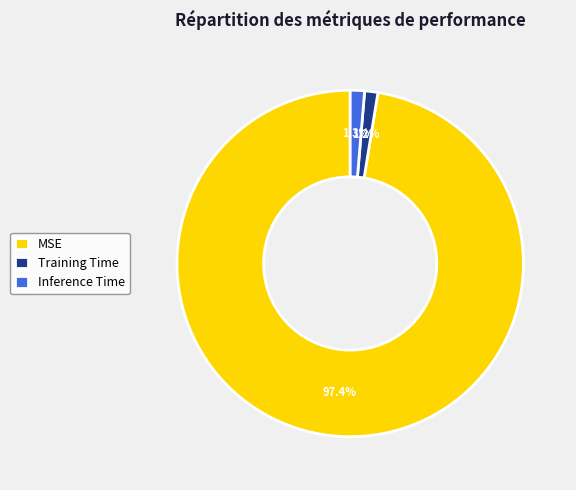

Is the sum of Inference Time and Training Time greater than half?

No